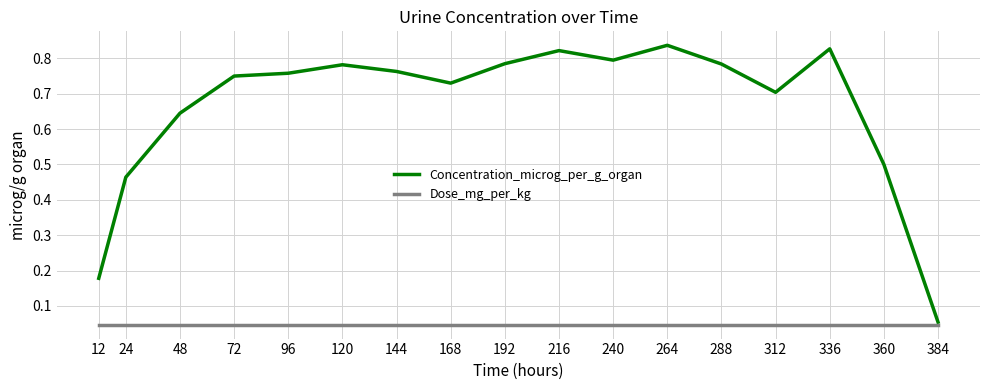

Count the number of categories in the chart.

17